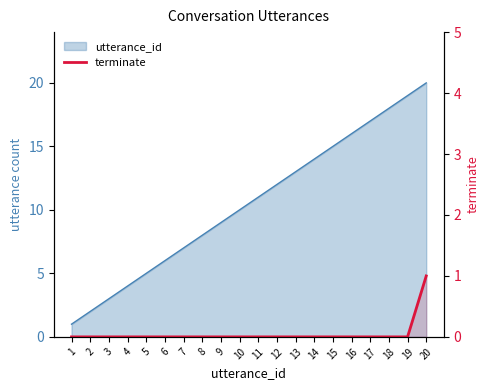

Which label corresponds to the smallest value in the chart?

1